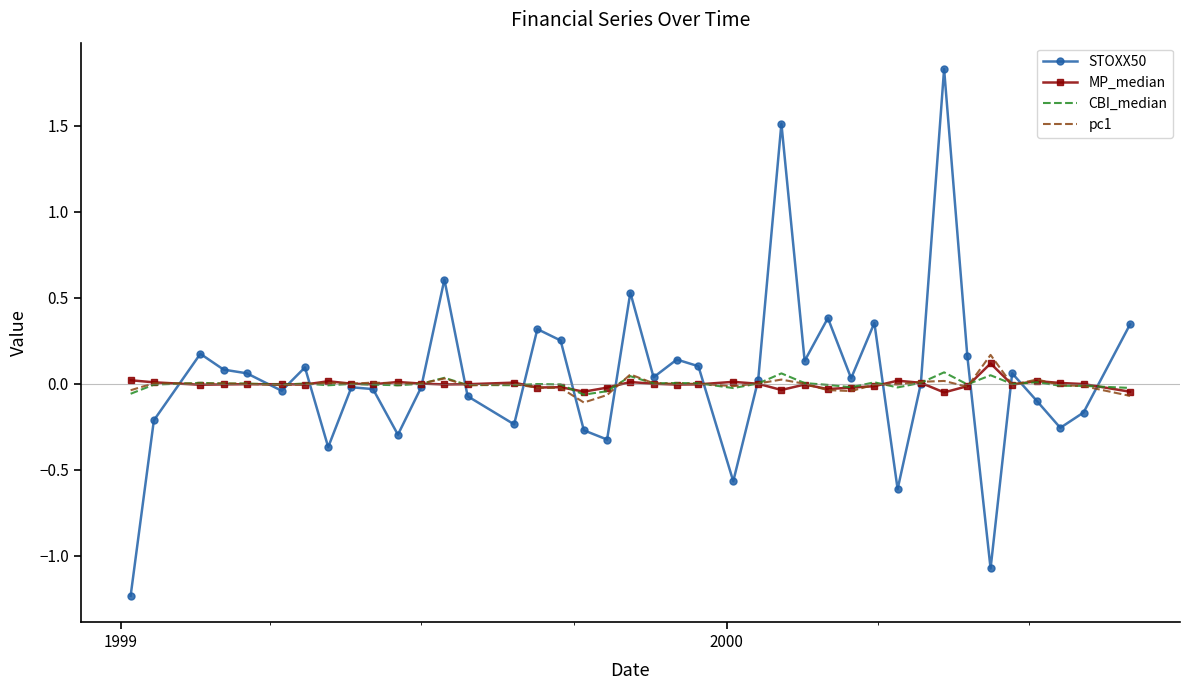

Which series has the largest range (max minus min)?

STOXX50